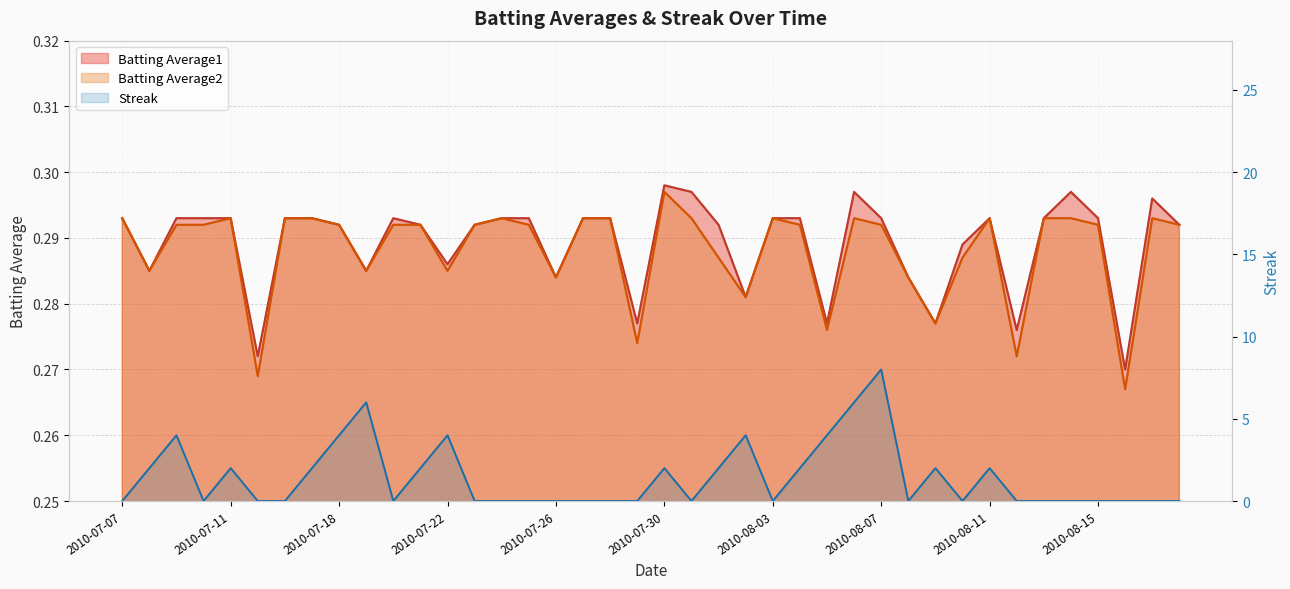

Where do Streak and Batting Average1 first cross each other?

2010-07-07 and 2010-07-08